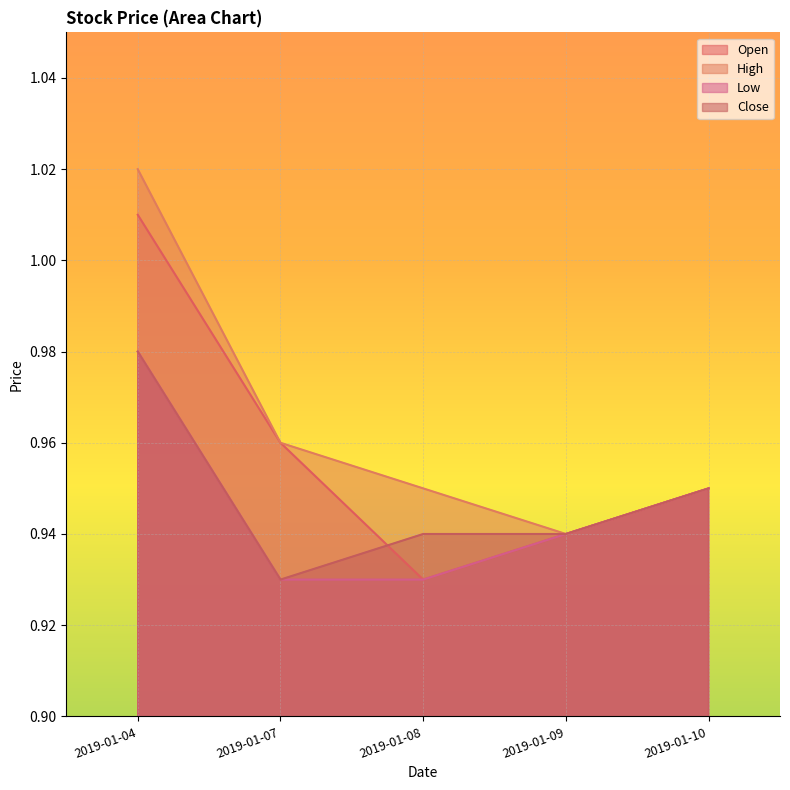

Reading left to right, list all the values displayed in this chart.

Open: 1.0	1.0	0.9	0.9	0.9
High: 1.0	1.0	0.9	0.9	0.9
Low: 1.0	0.9	0.9	0.9	0.9
Close: 1.0	0.9	0.9	0.9	0.9